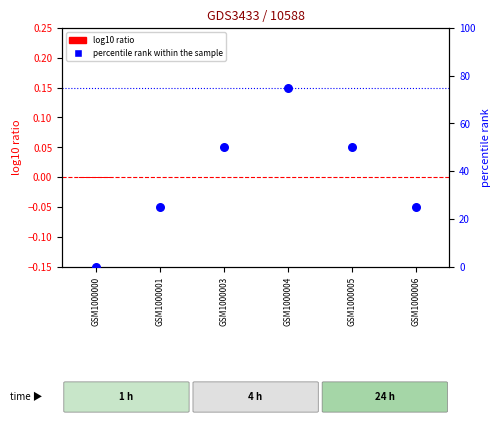

Which series reaches the maximum Y coordinate?

percentile rank within the sample